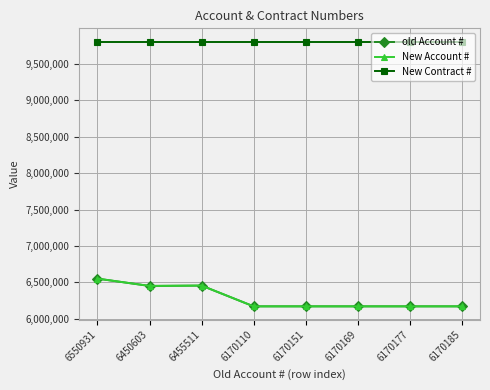

What is the spread (max minus min) of values at 6170185?

3636703